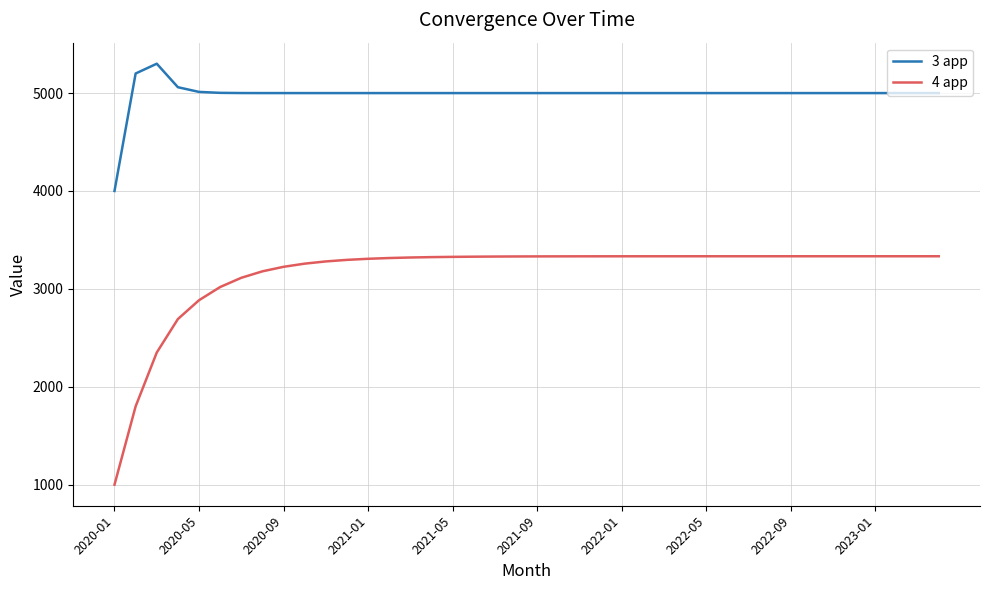

What is the maximum value for 4 app?

3333.3